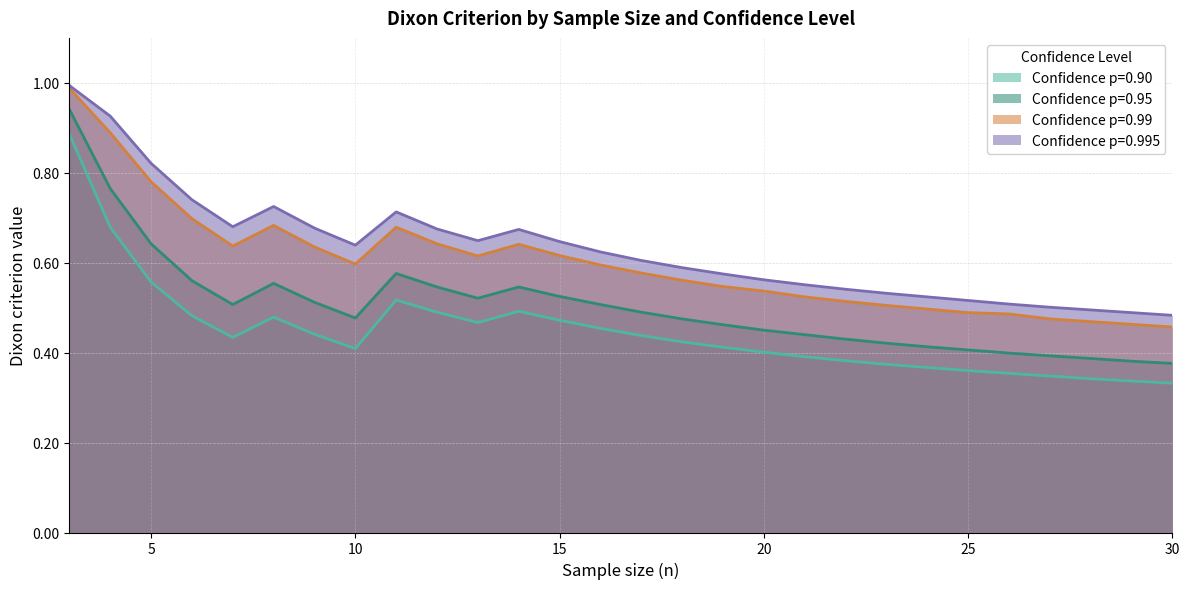

At which category does 0.99 reach its first local peak?

8